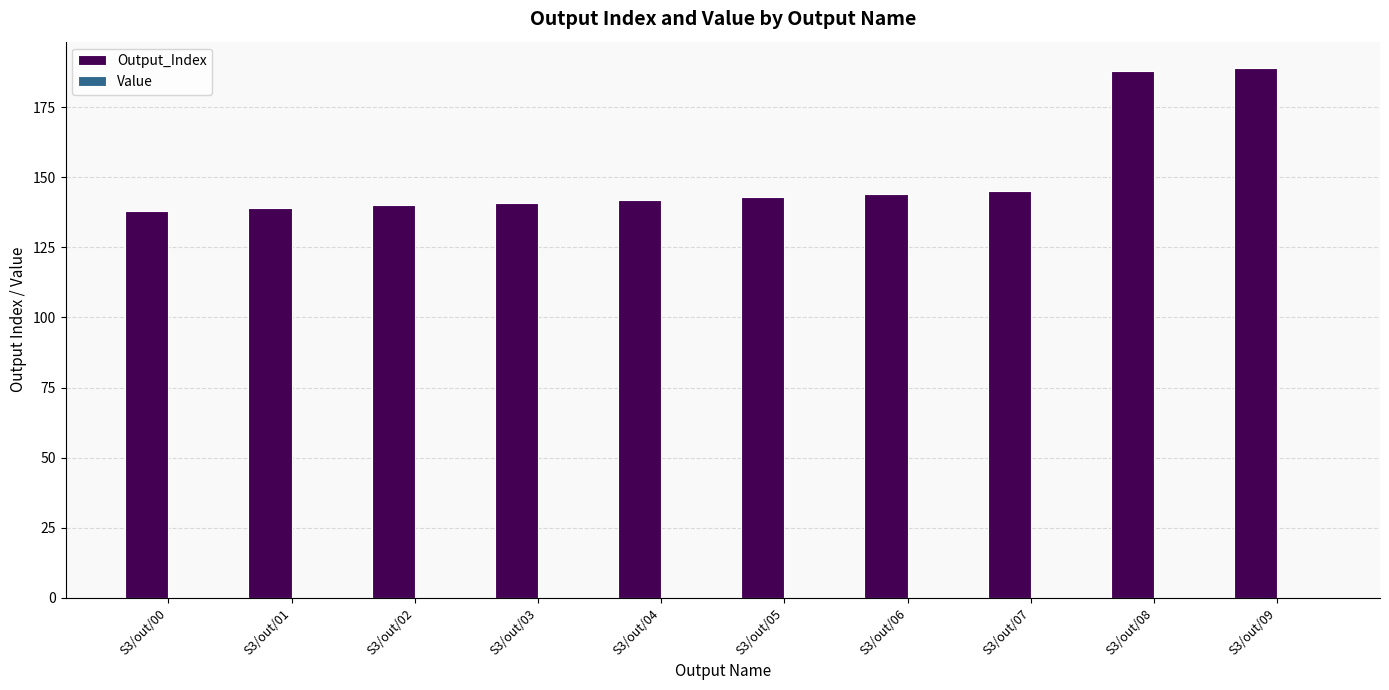

What is the value of the 9th bar from the left?

188